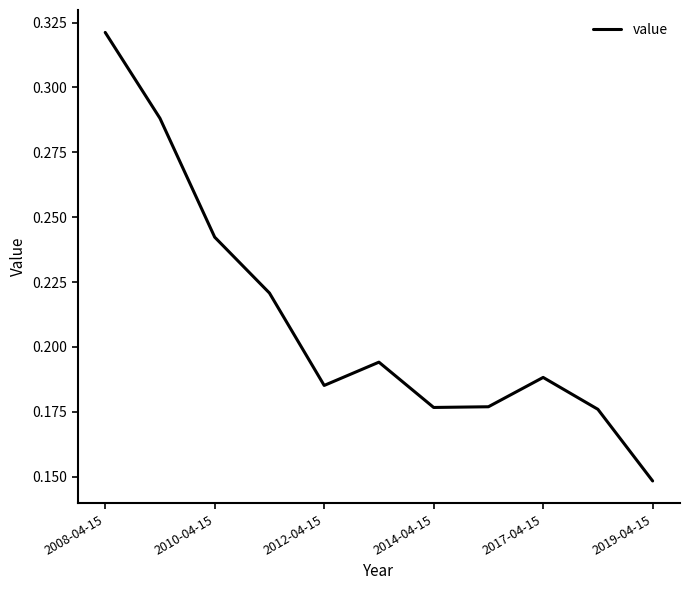

What is the sum of all values?

2.3